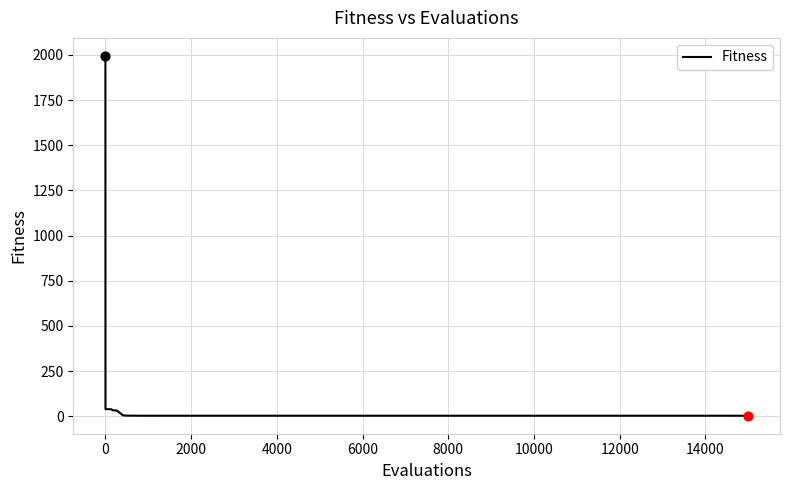

What is the difference between the maximum and minimum values?

1991.5